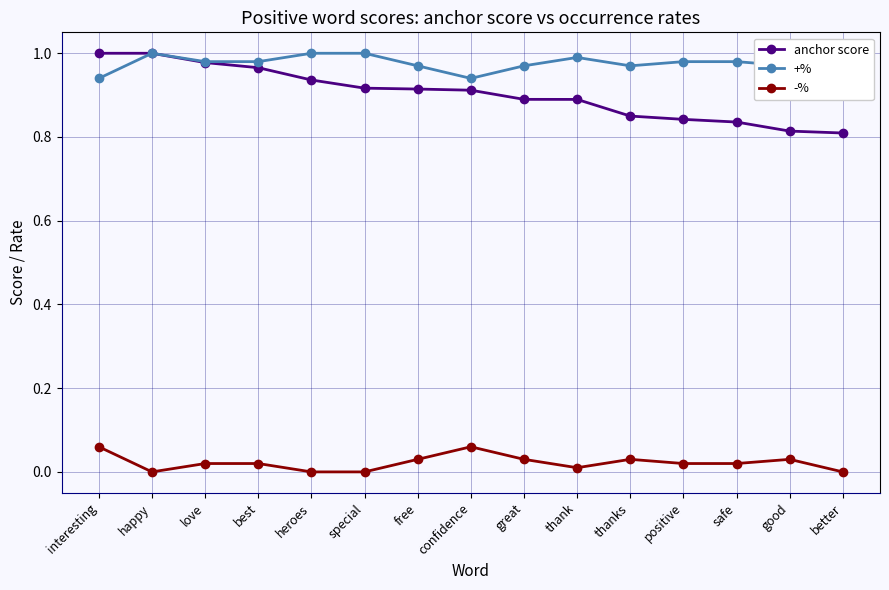

Which category has the lowest value across all series?

happy